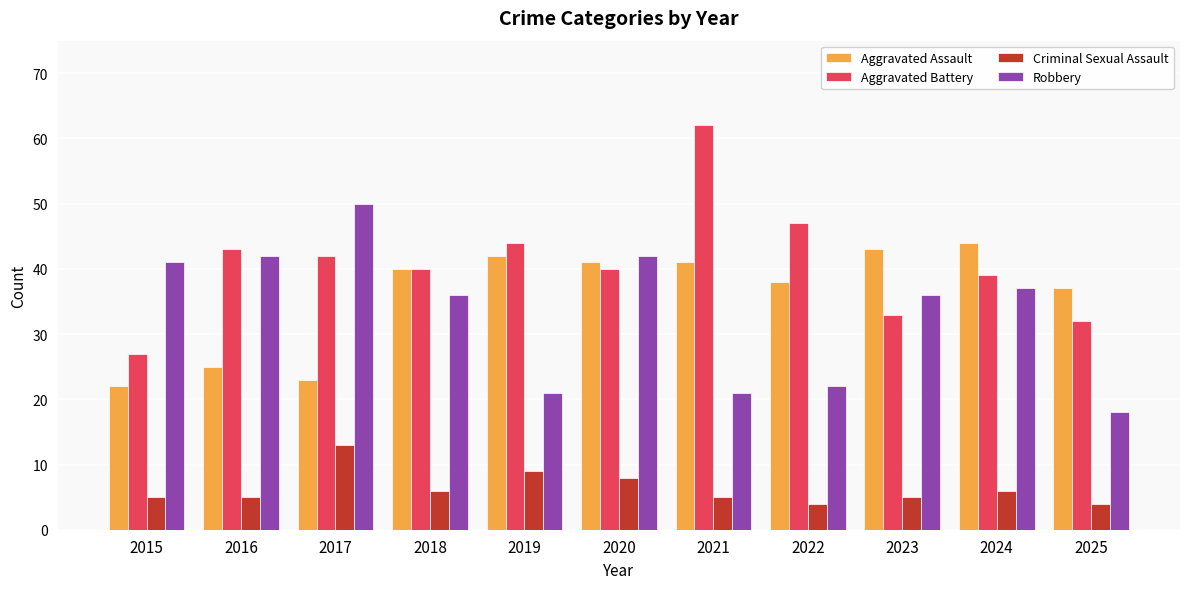

What is the difference between the highest and lowest values at 2025?

33